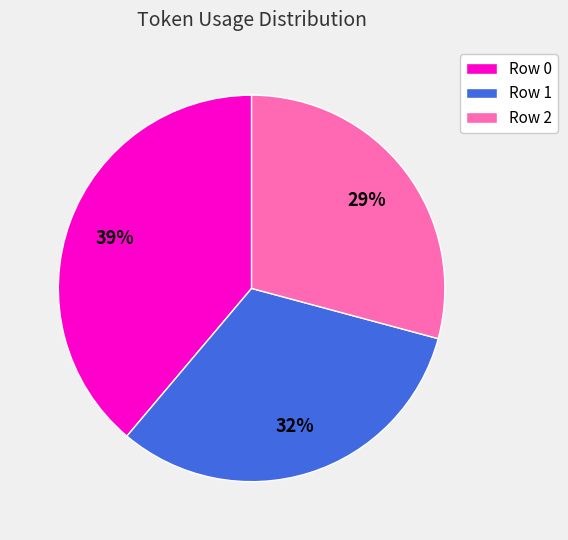

Does any single category account for the majority?

No